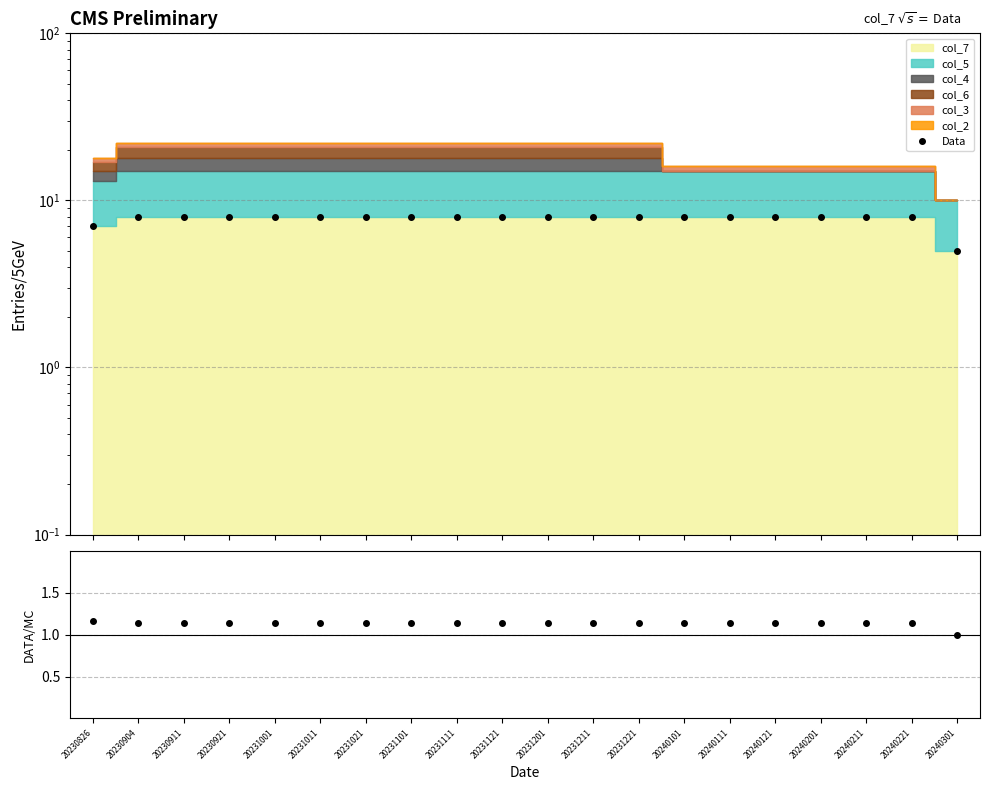

What is the lowest value of the Data series?

5.0